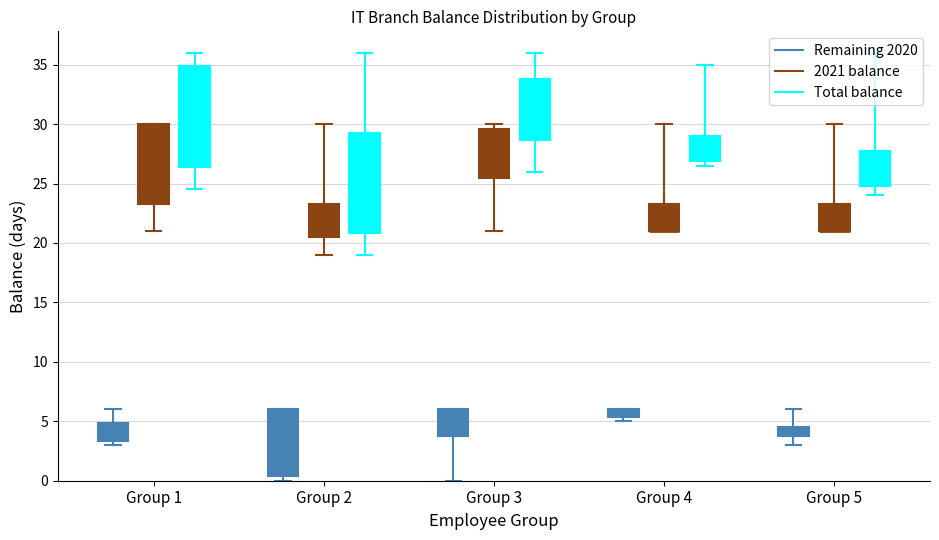

How many interior local peaks does the 2021 balance series have?

6